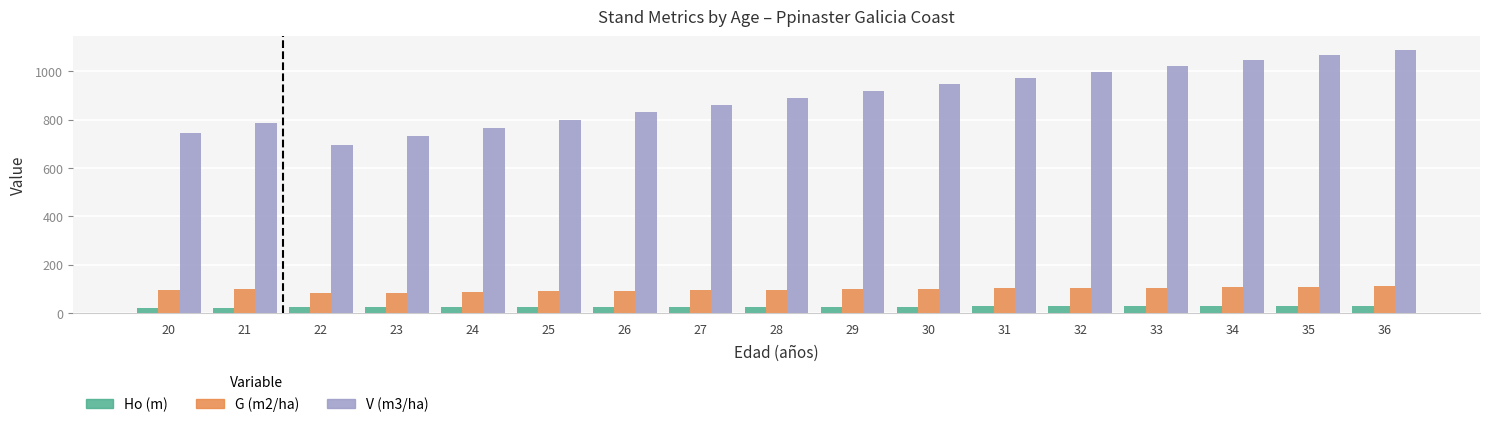

Rank the series by their maximum value, from lowest to highest.

Ho (m), G (m2/ha), V (m3/ha)